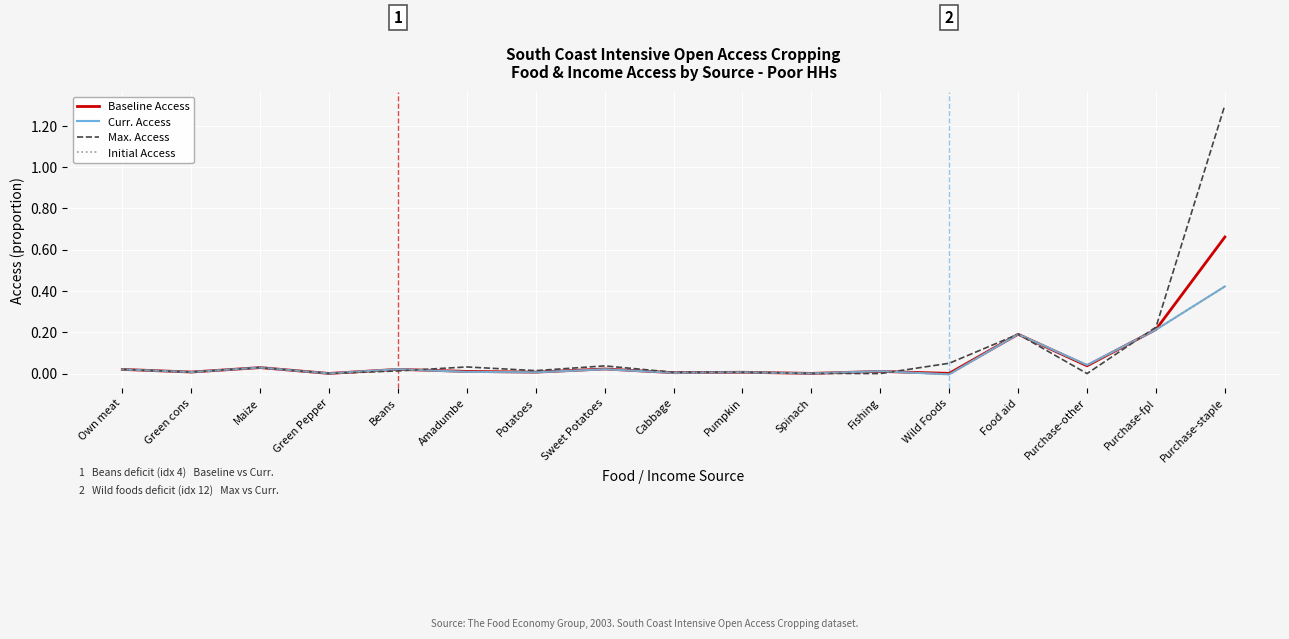

Where do Max. Access and Curr. Access first cross each other?

Beans and Amadumbe